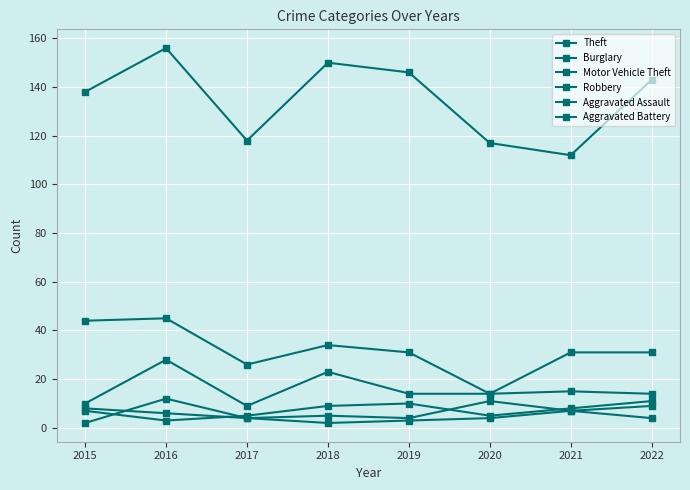

Does the chart have visible grid lines?

Yes